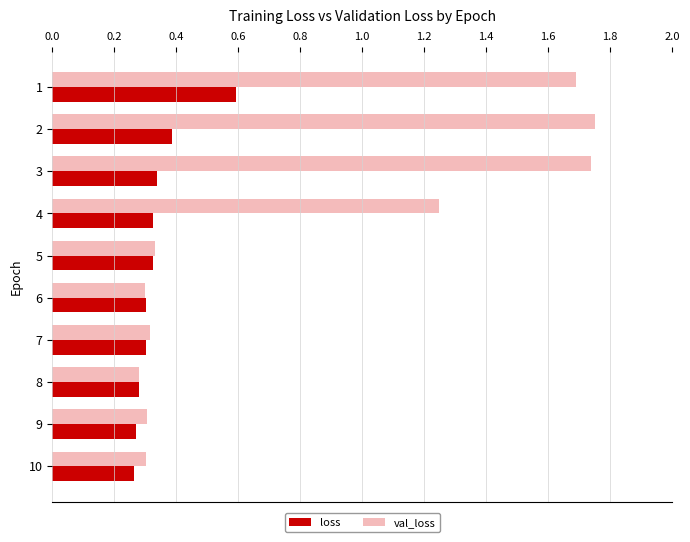

Count the loss values in the range 0 to 1.

10